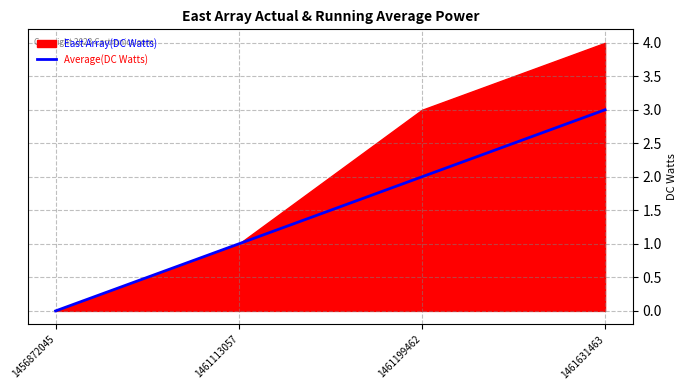

True or false: the data shows 1 at 1461113057.

True